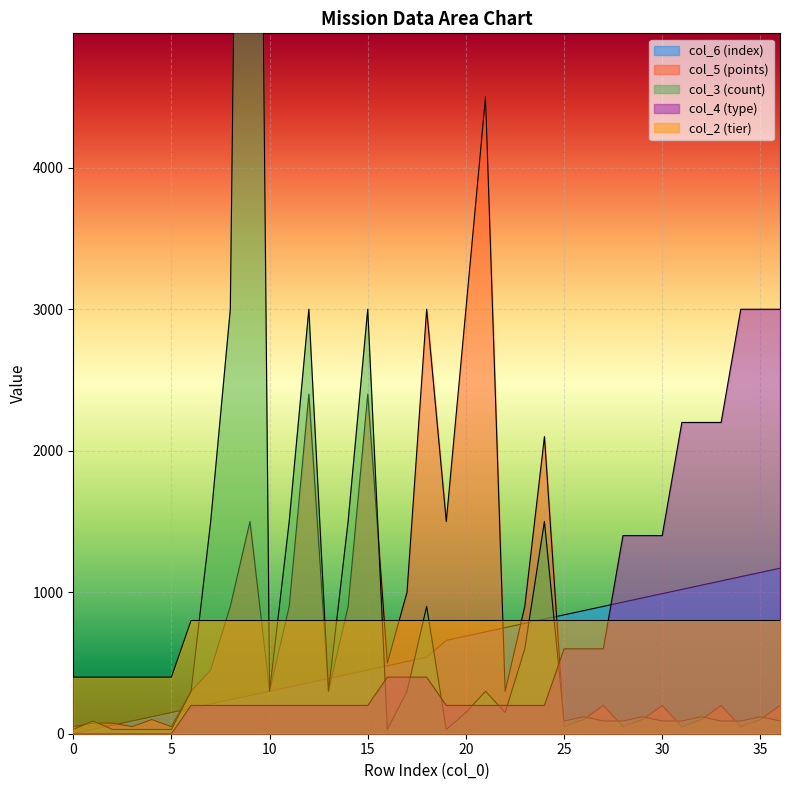

How many data points in col_5 are less than 300?

18